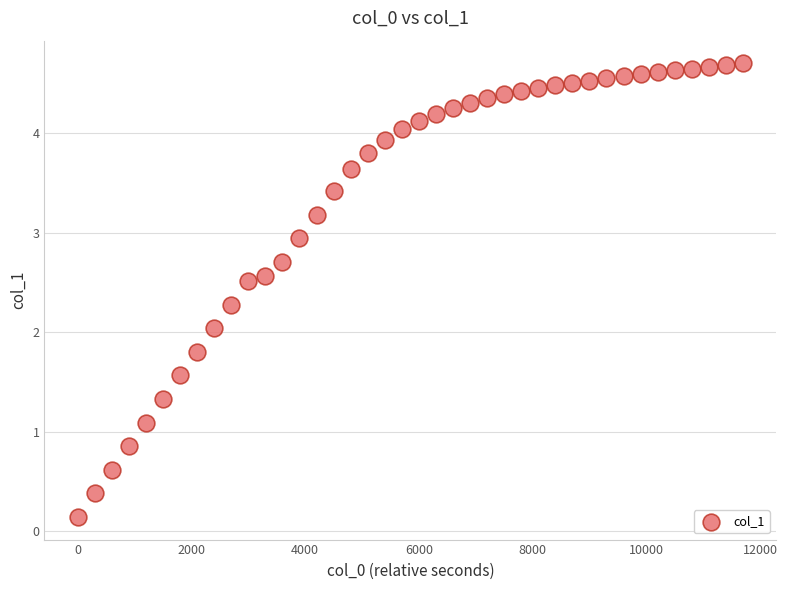

What is the range of X values (max minus min)?

11700.0